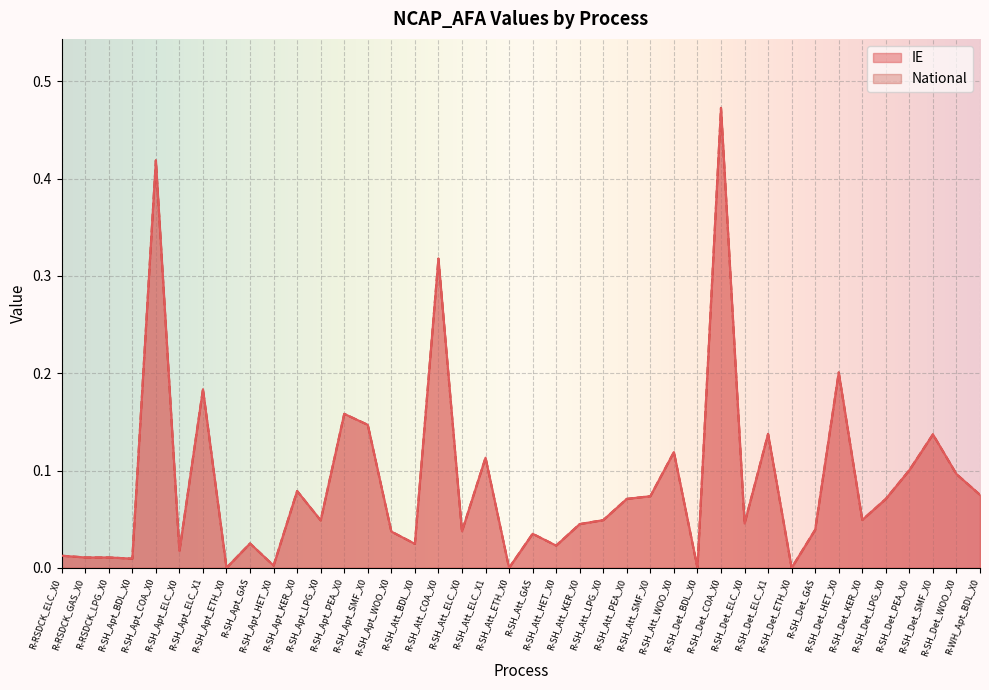

What is the label of the 30th point from the left?

R-SH_Det_ELC_X0